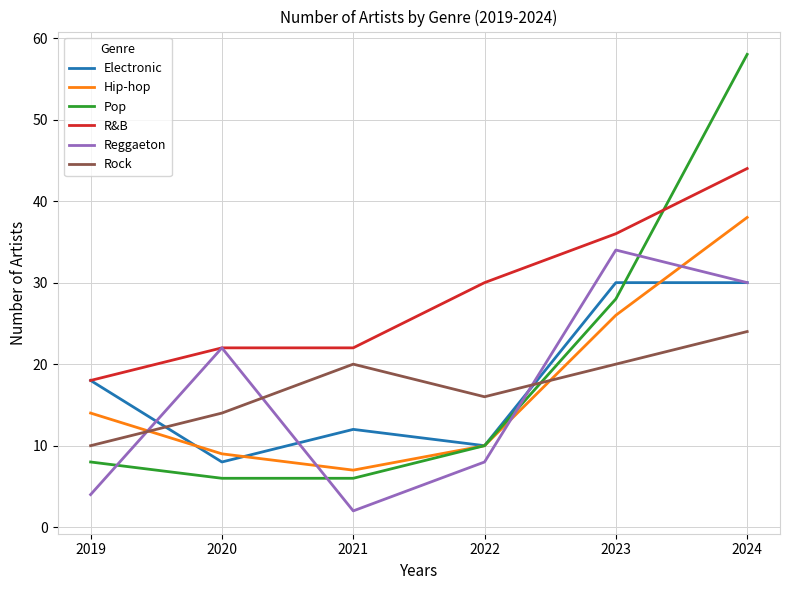

Reading right to left, transcribe all the data shown in this chart.

Electronic: 2024=30	2023=30	2022=10	2021=12	2020=8	2019=18
Hip-hop: 2024=38	2023=26	2022=10	2021=7	2020=9	2019=14
Pop: 2024=58	2023=28	2022=10	2021=6	2020=6	2019=8
R&B: 2024=44	2023=36	2022=30	2021=22	2020=22	2019=18
Reggaeton: 2024=30	2023=34	2022=8	2021=2	2020=22	2019=4
Rock: 2024=24	2023=20	2022=16	2021=20	2020=14	2019=10